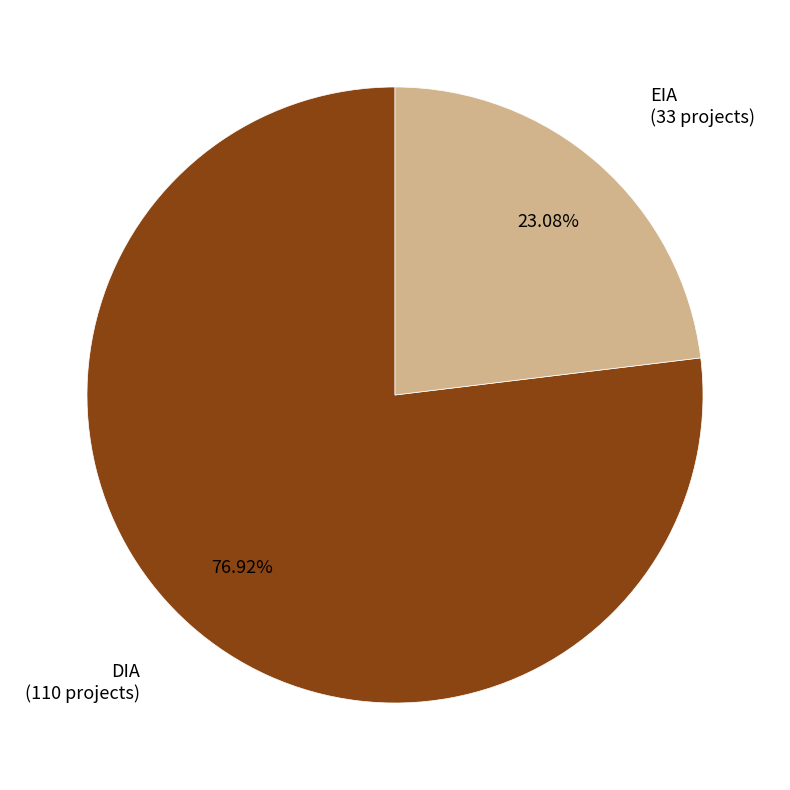

Is there a majority slice in this chart?

Yes